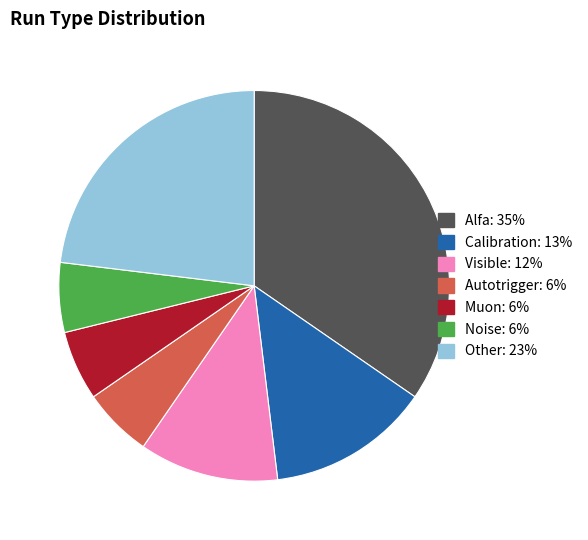

Does Noise represent more than half of the total?

No